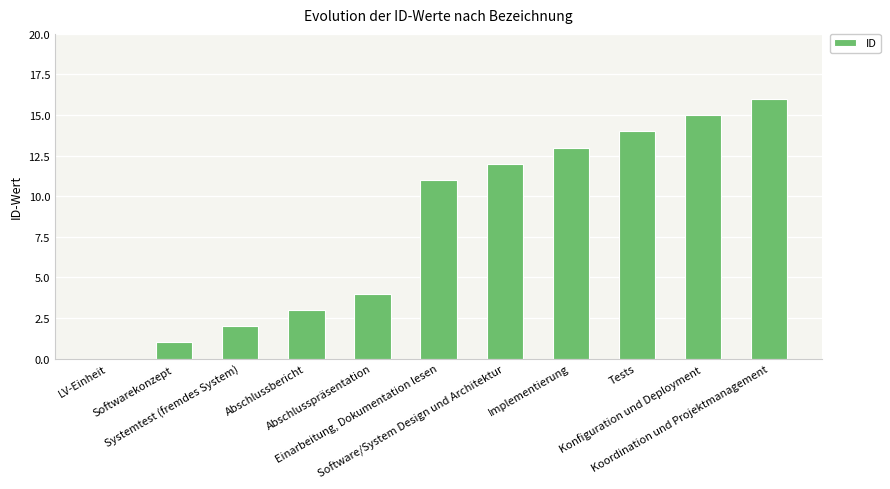

What is the maximum value shown in the chart?

16